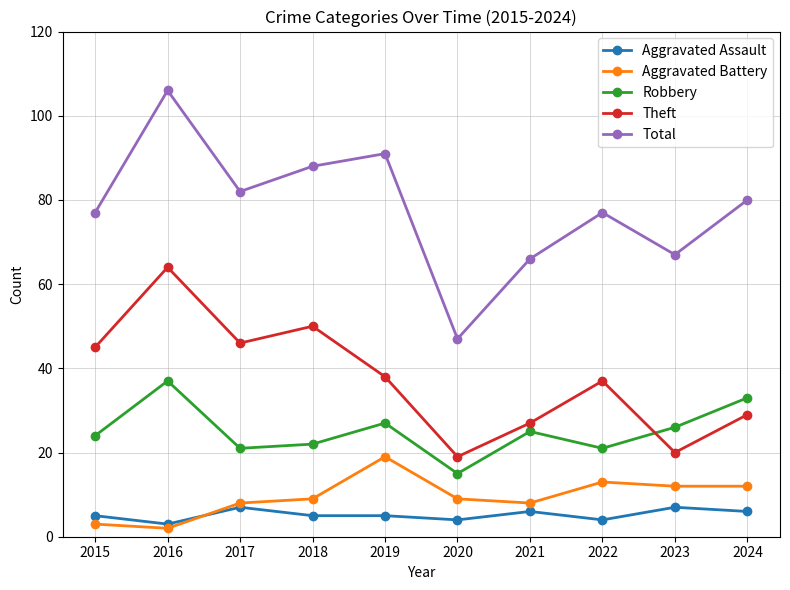

At how many categories does at least one series exceed 75?

7